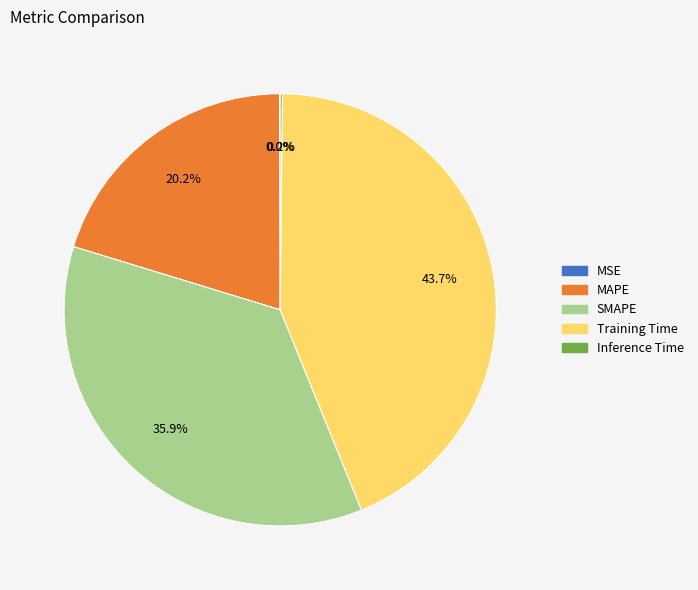

What percentage is the MAPE slice, to the nearest percent?

20%